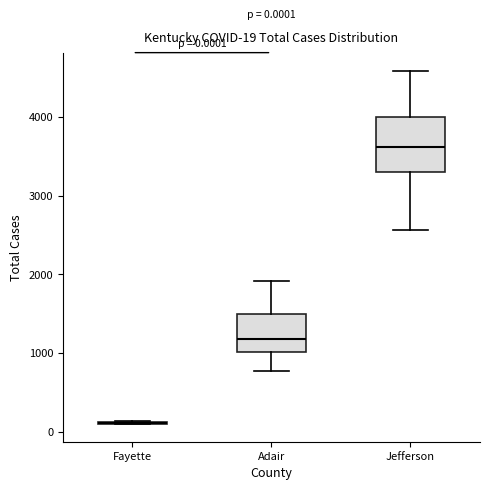

Comparing the boxes themselves (not the whiskers), which one is the tallest?

Jefferson